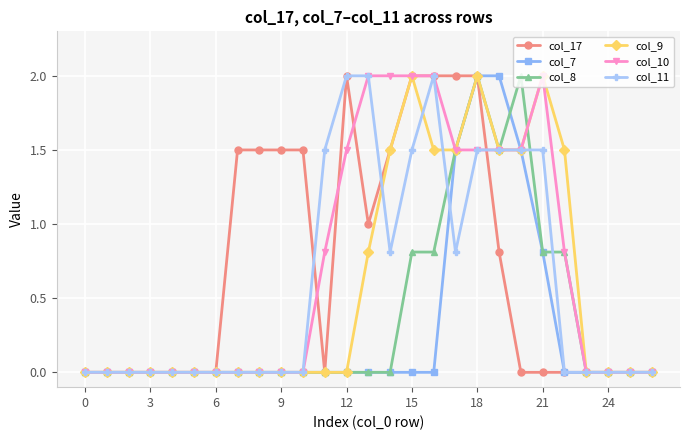

How many data points does each series have?

27